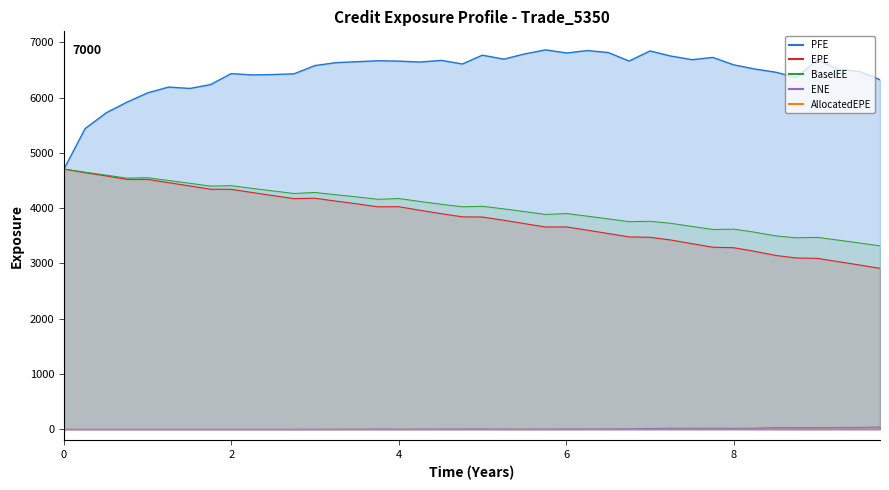

Is the value of PFE at 6.75205 greater than the value of BaselEE at 8.25137?

Yes